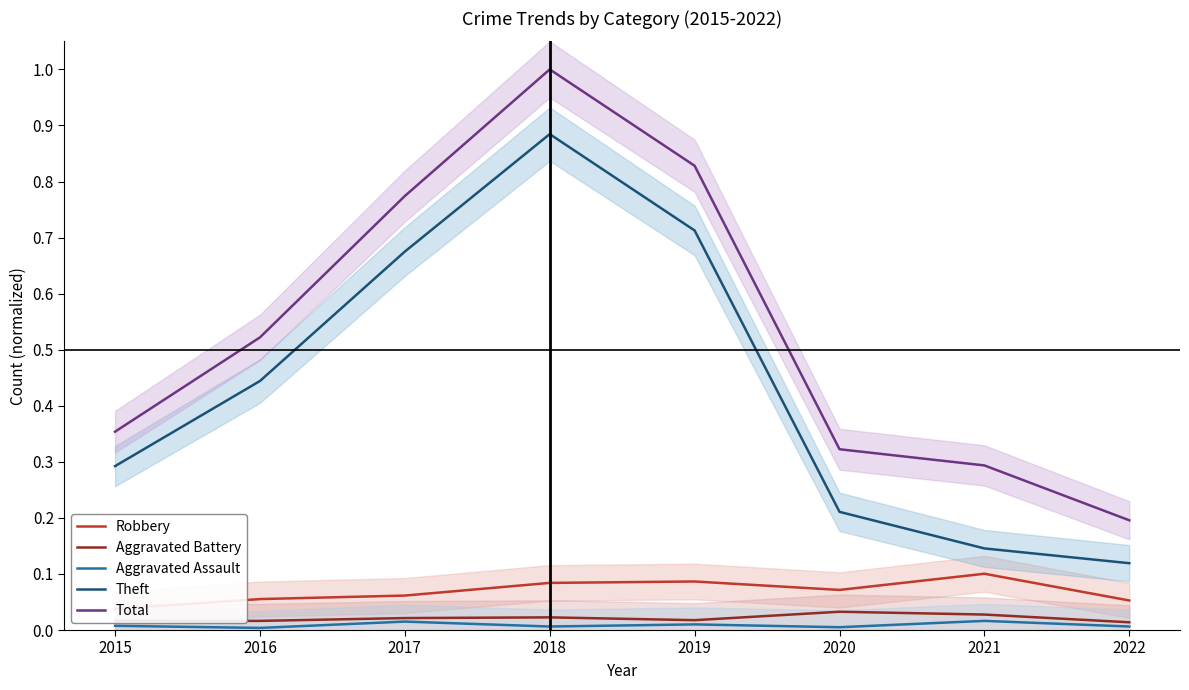

Is the value of Total at 2017 greater than the value of Robbery at 2020?

Yes